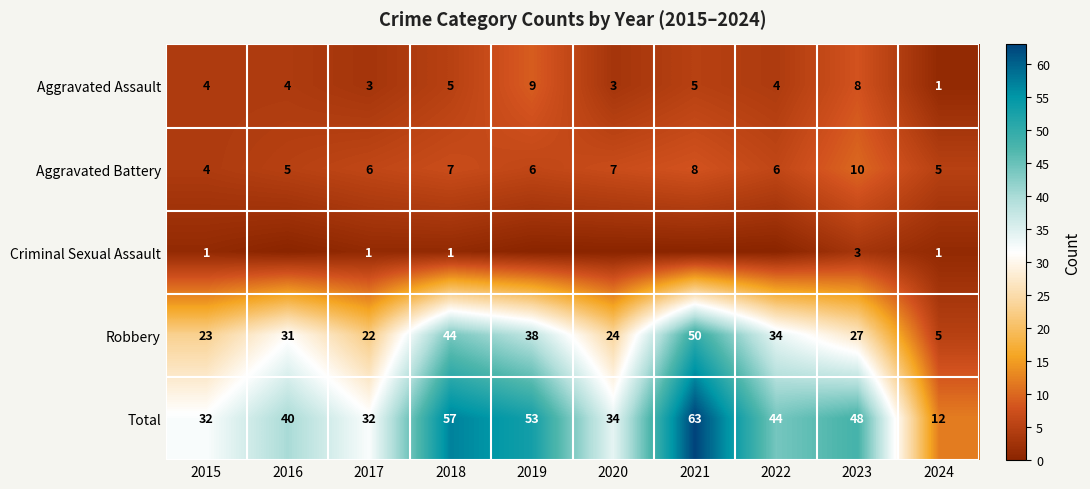

Is the value of Aggravated Battery at 2018 greater than the value of Robbery at 2016?

No